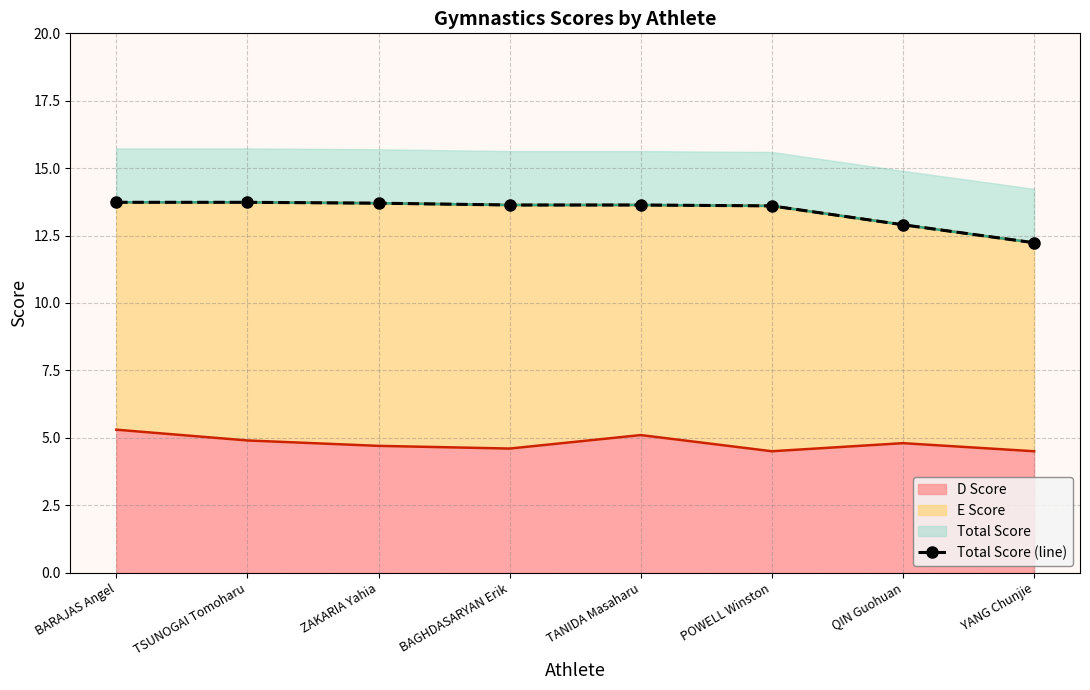

What is the label of the 7th point from the left?

QIN Guohuan